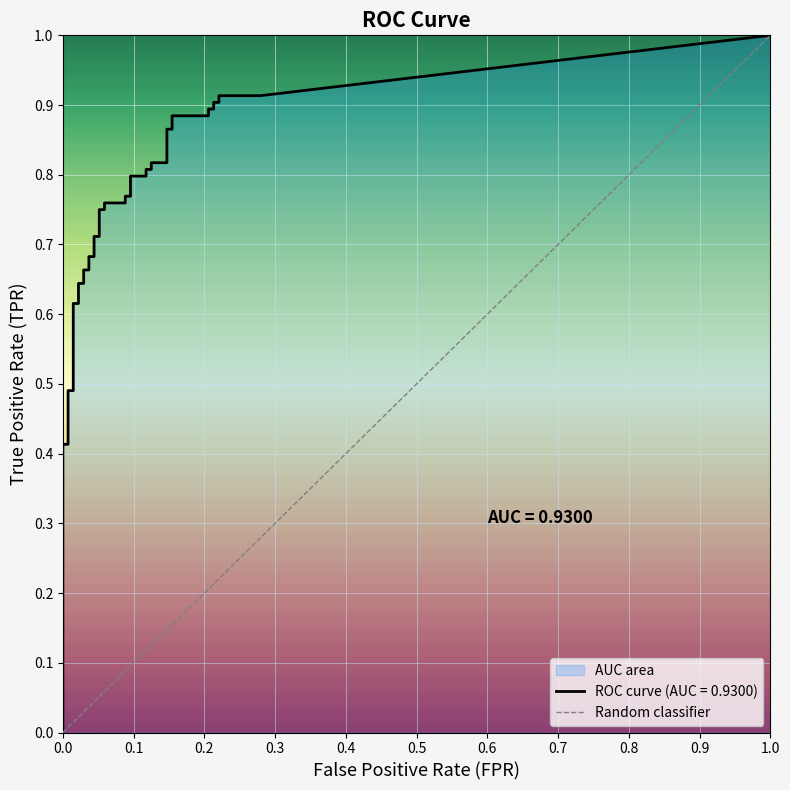

How many positive values are there?

1